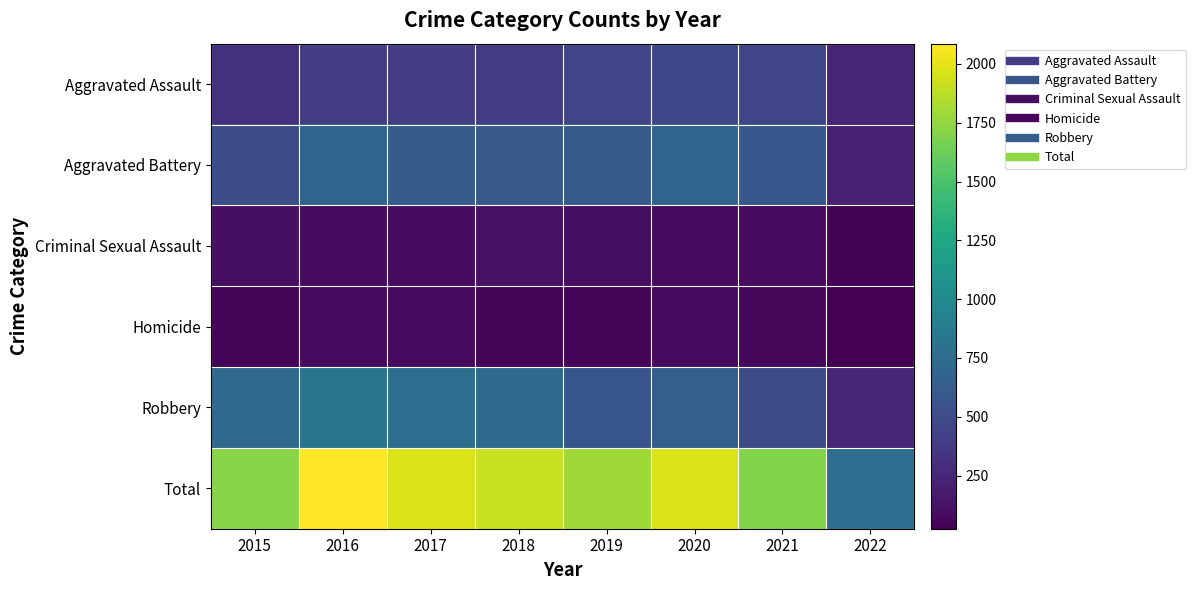

At which category is the sum across all series the highest?

2016